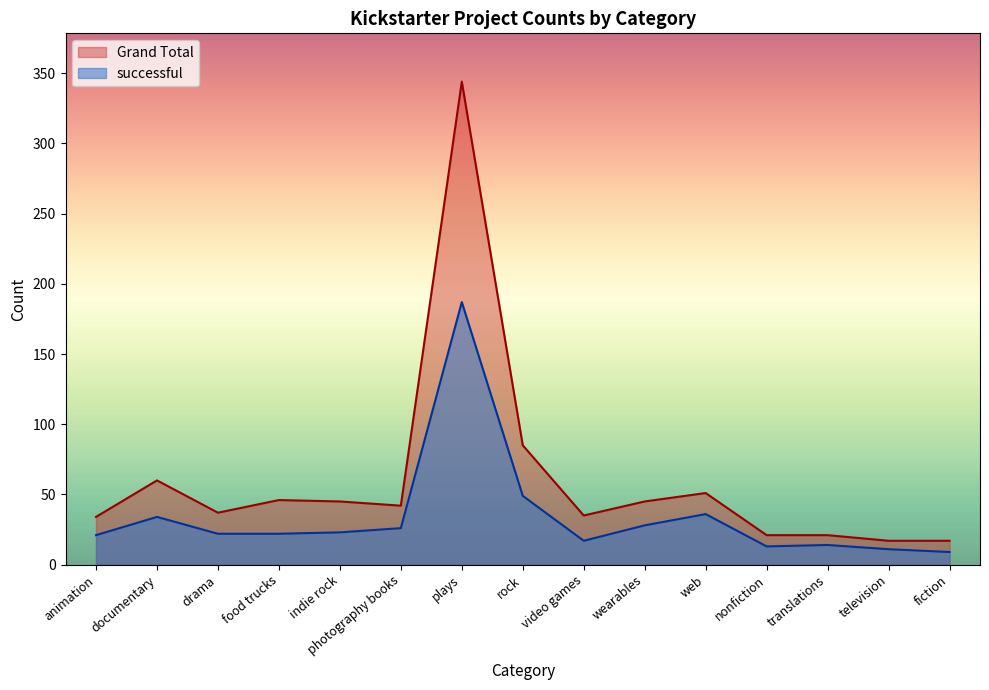

How many categories are shown in the chart?

15